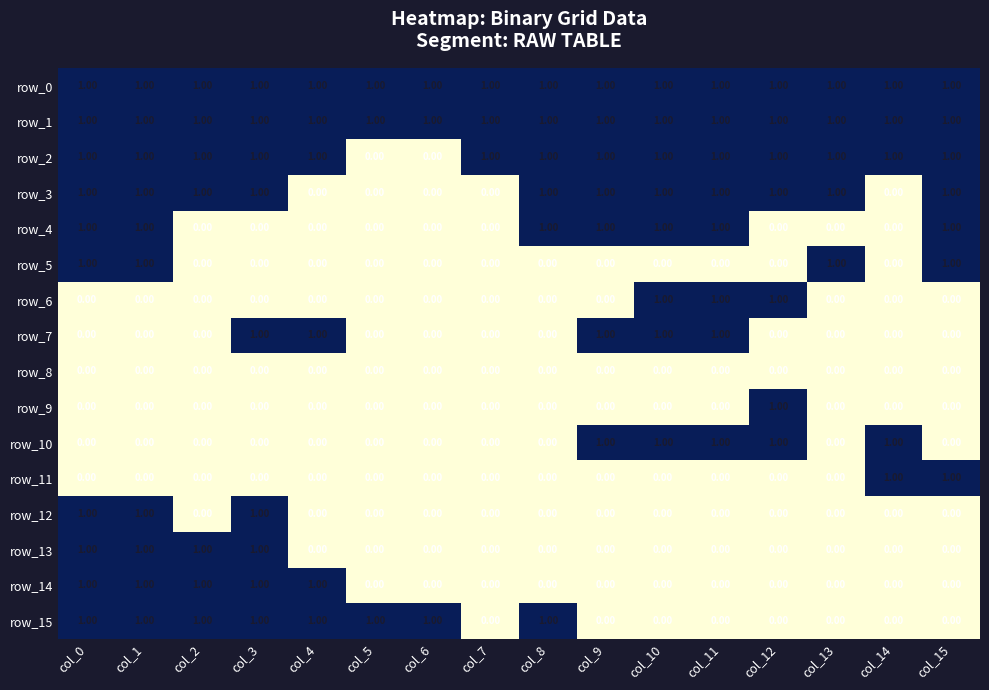

Is the value of row_12 at col_8 greater than the value of row_2 at col_14?

No